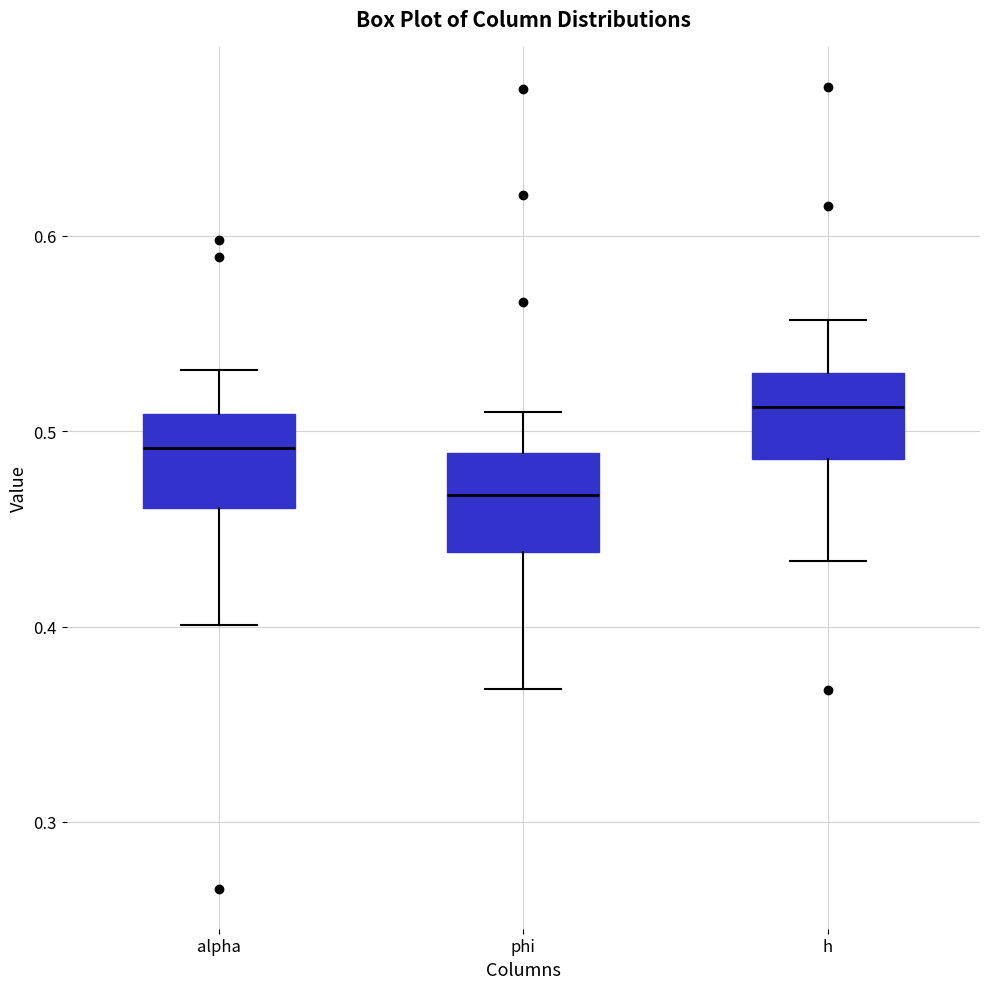

Where does the lower whisker of the box for phi end on the y-axis? The values are not printed on the chart, so give them approximately, as read against the axis.

0.37